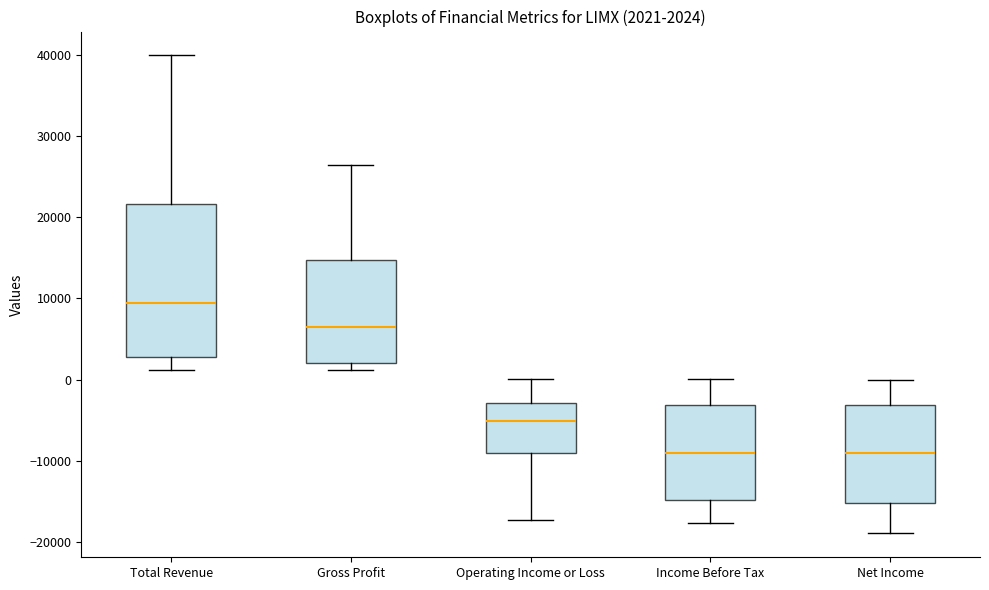

Which box is the tallest, from its lower edge to its upper edge?

Total Revenue